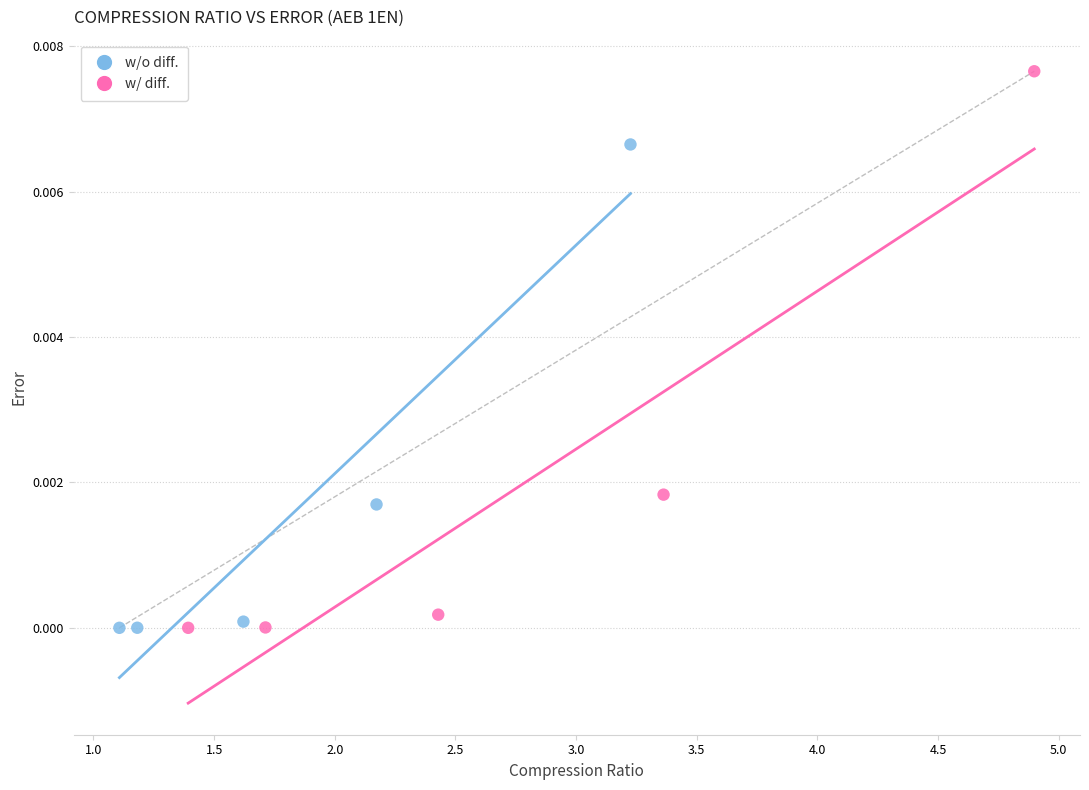

What are all the series names shown in the legend?

w/o diff., w/ diff.